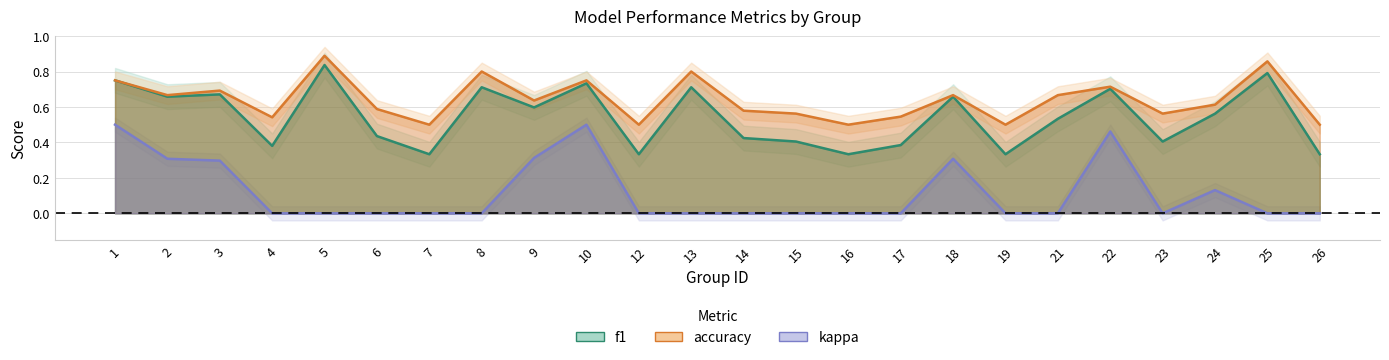

How many accuracy values are between 0 and 1?

24